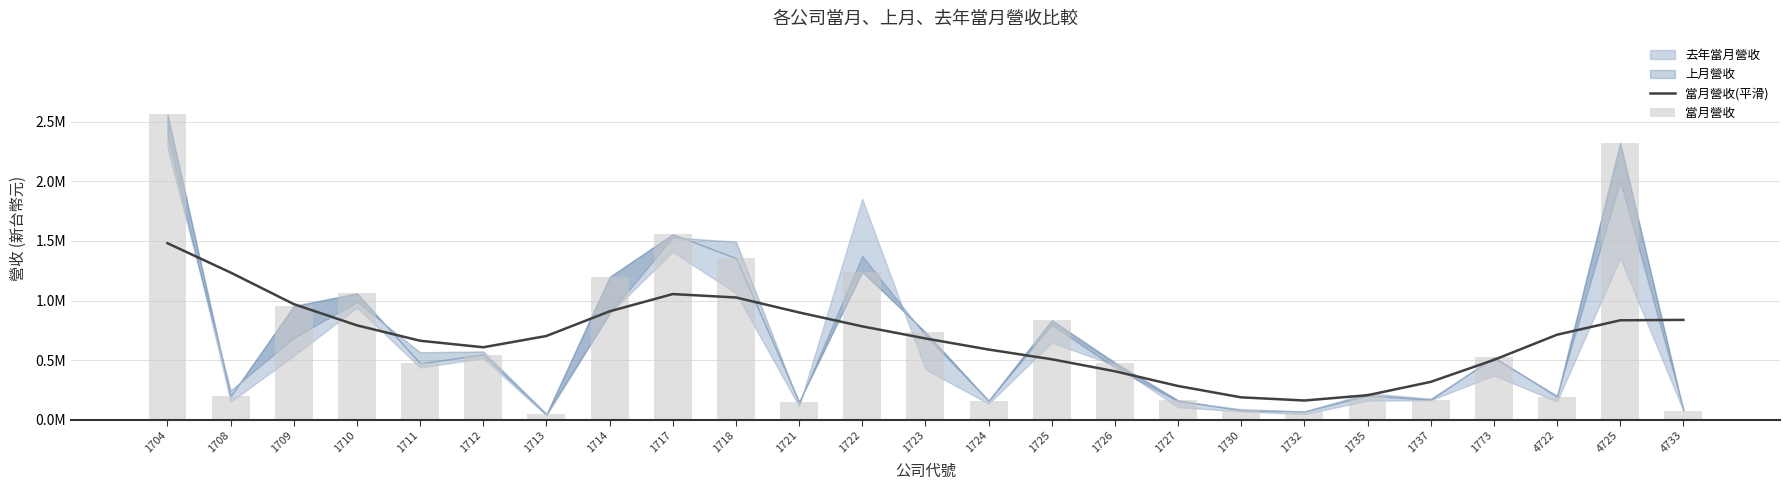

What is the value of the 當月營收 bar at the 8th from the left?

1.2